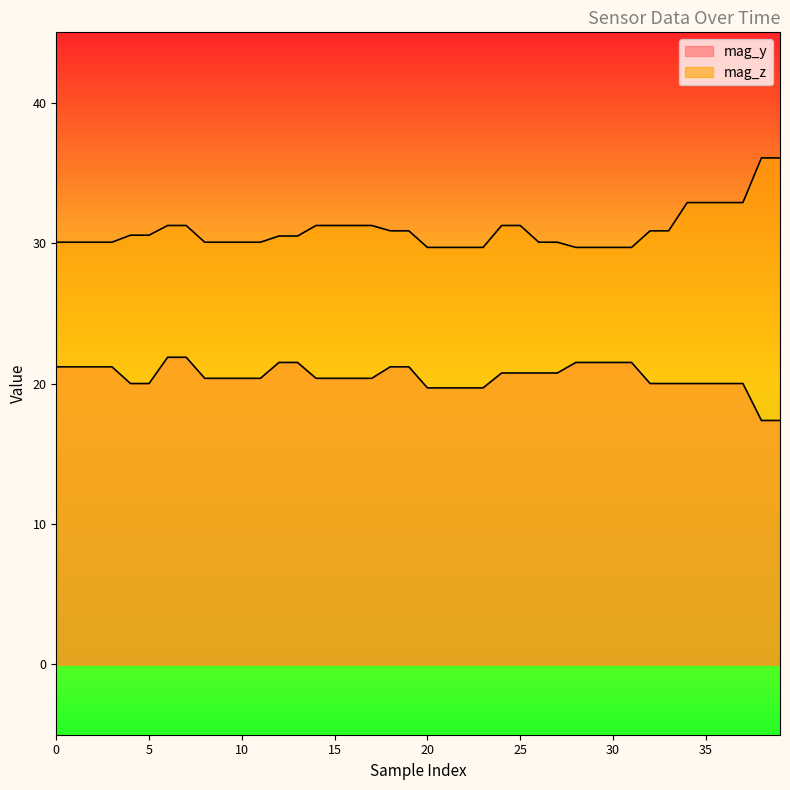

What is the smallest value displayed?

17.4